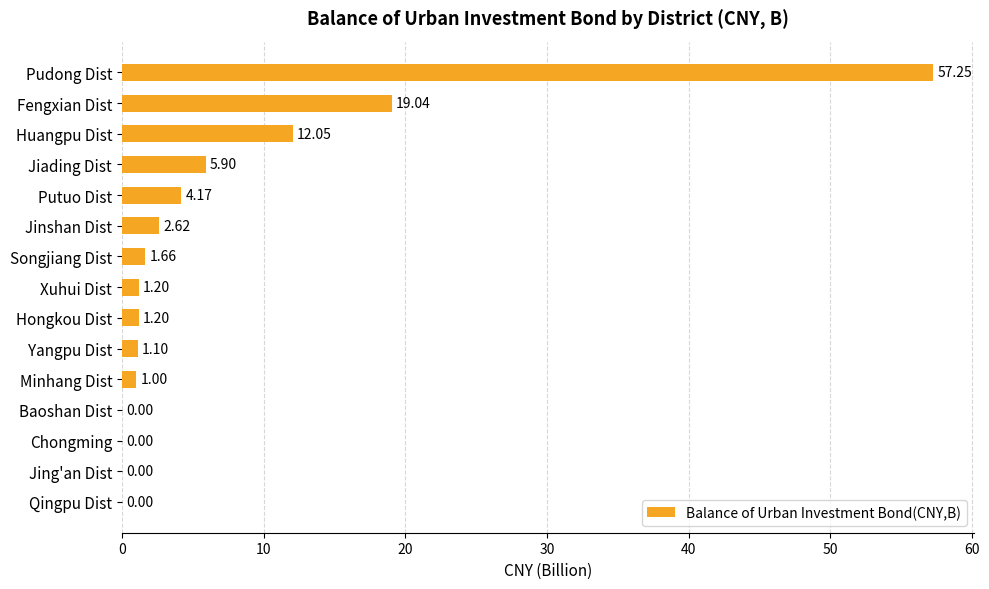

What is the change in value from Fengxian Dist to Hongkou Dist?

-17.8